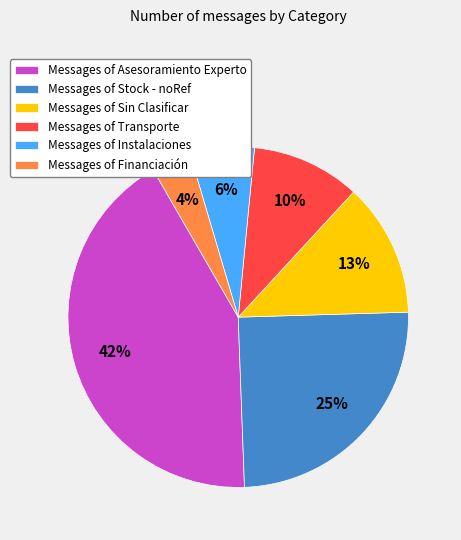

How many segments does this pie chart have?

6